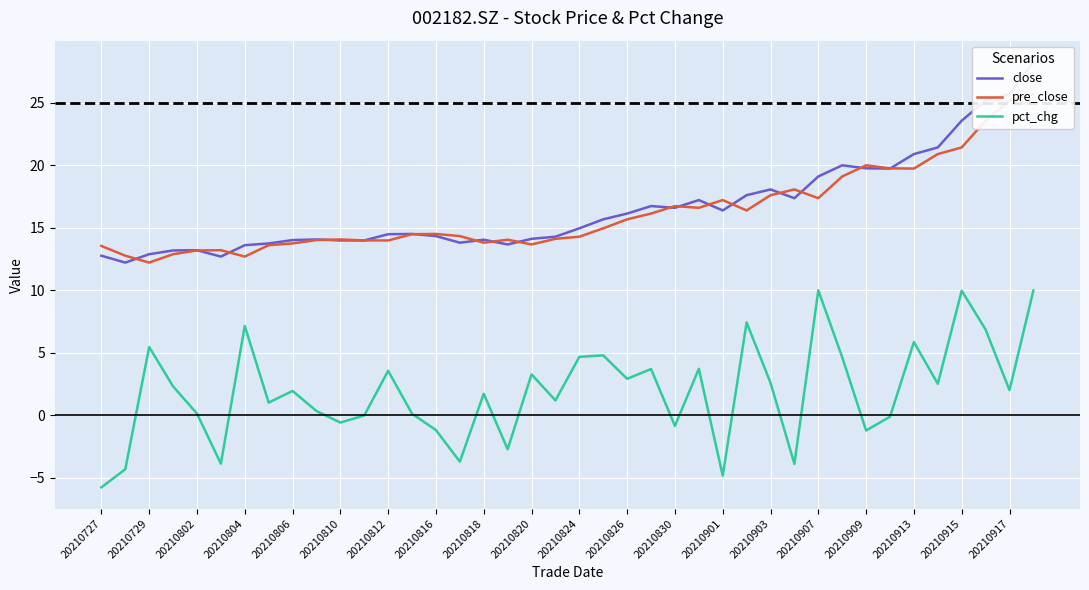

True or false: close has more than 0 interior local peaks.

True